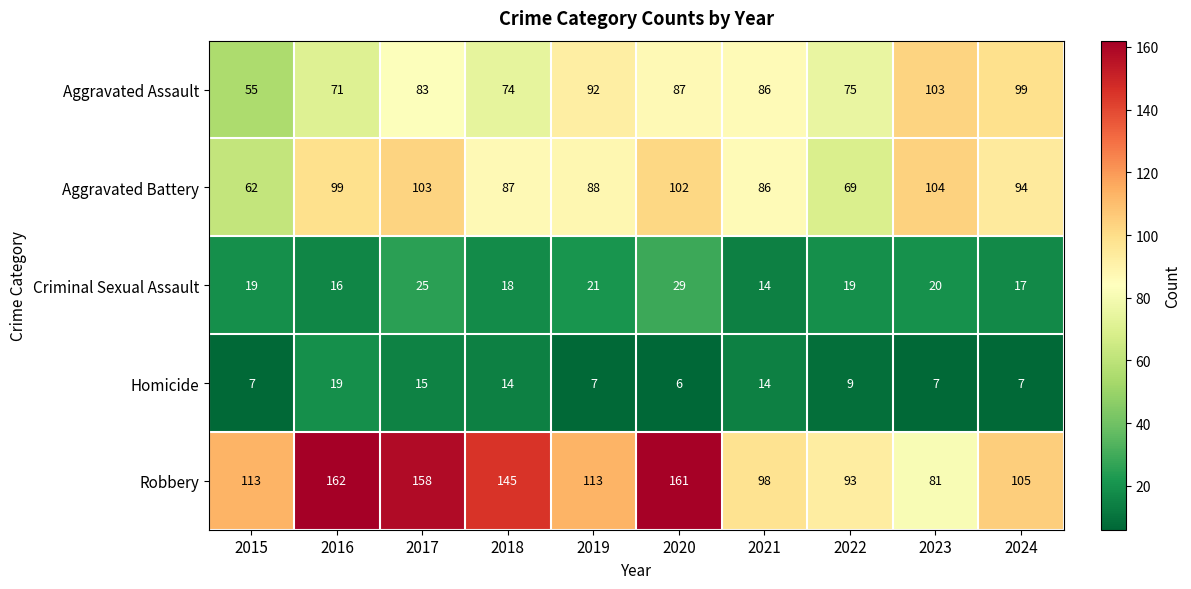

The Aggravated Battery series shows 94 at 2024. True or false?

True